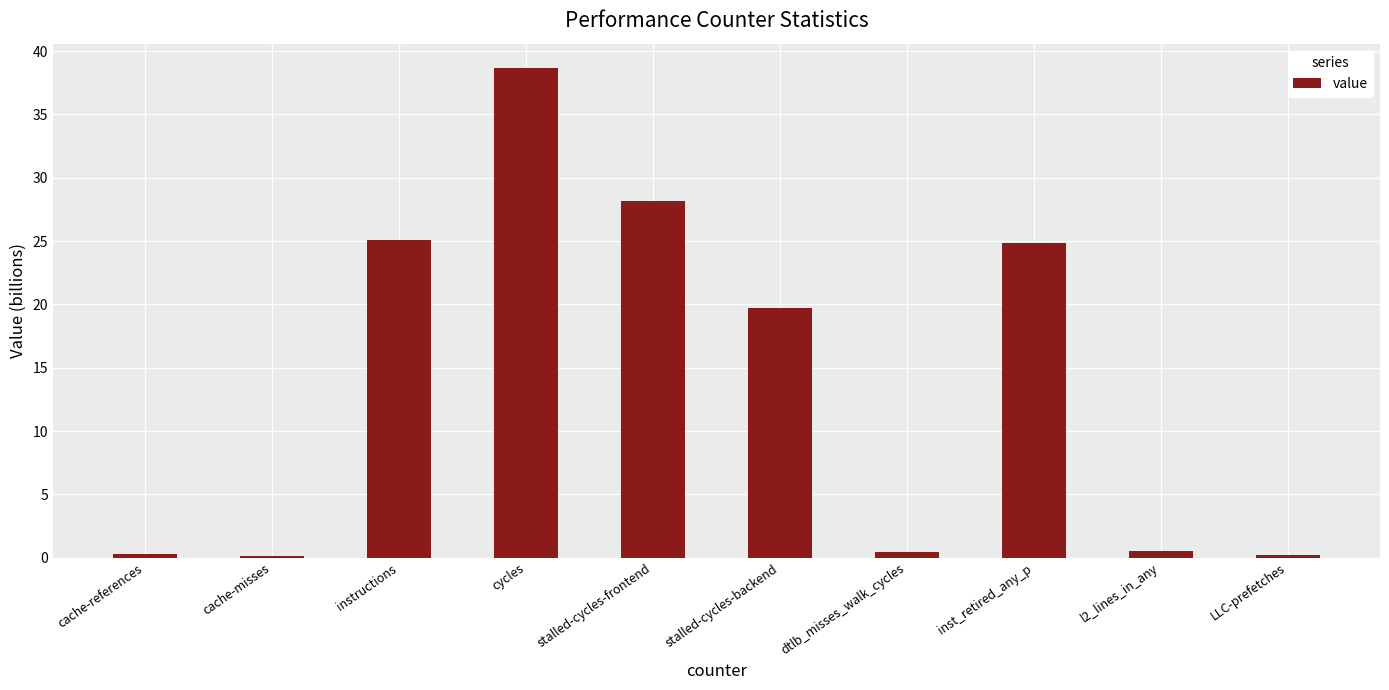

What is the sum of all values?

138.2